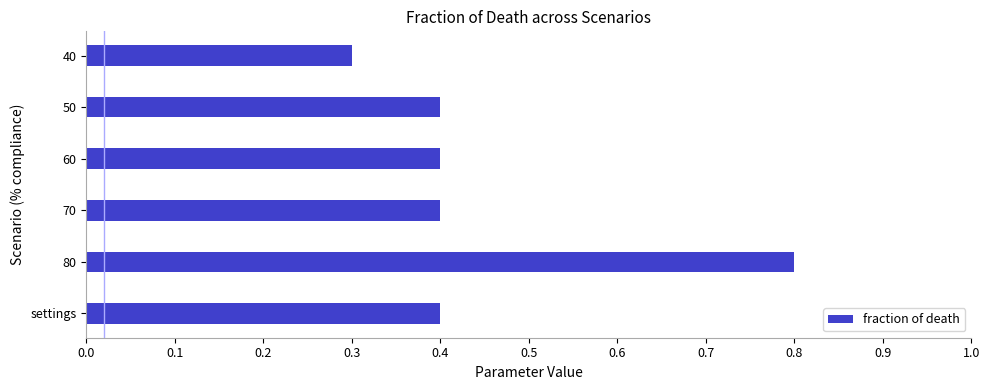

What is the maximum value shown in the chart?

0.8